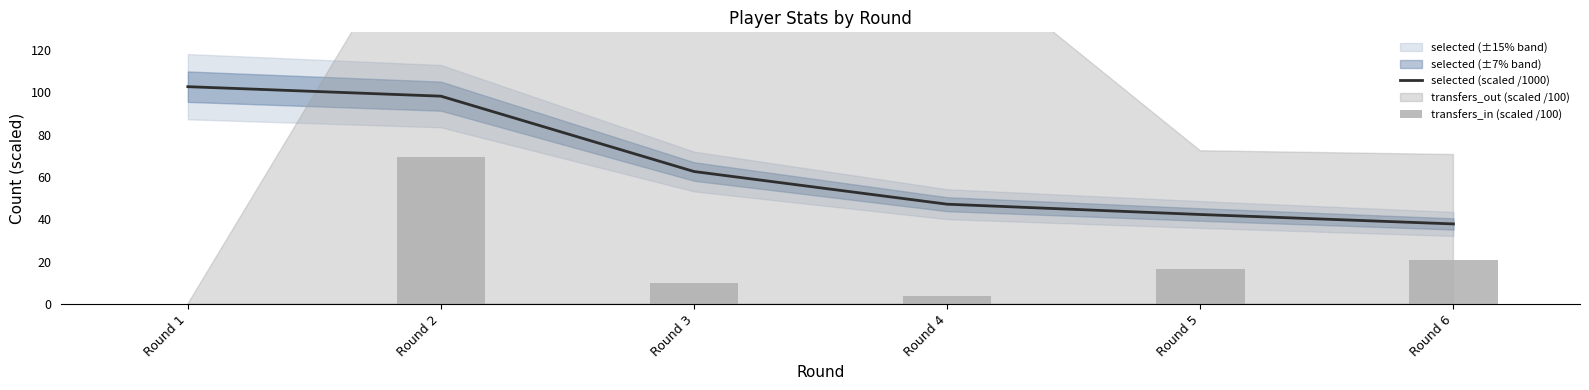

List the labels in order of selected (scaled /1000) value, smallest first.

Round 6, Round 5, Round 4, Round 3, Round 2, Round 1